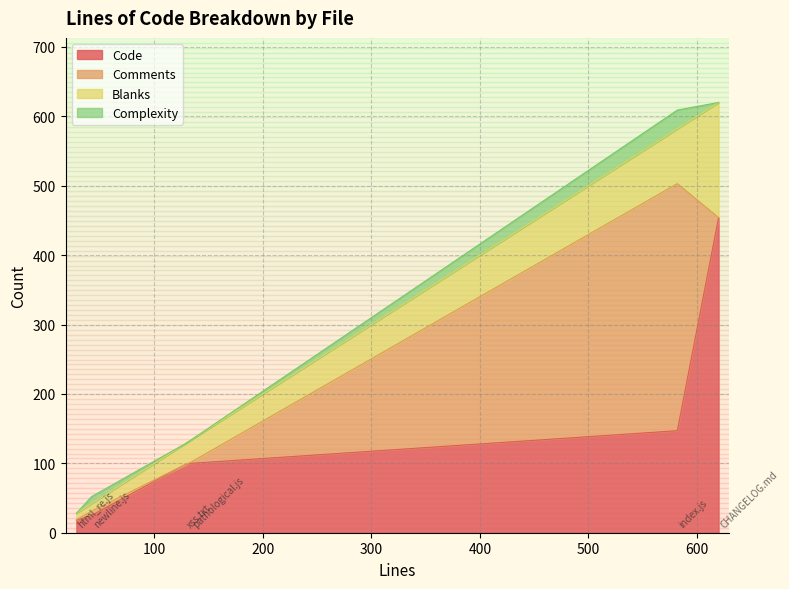

True or false: Blanks and Code intersect in this chart.

False